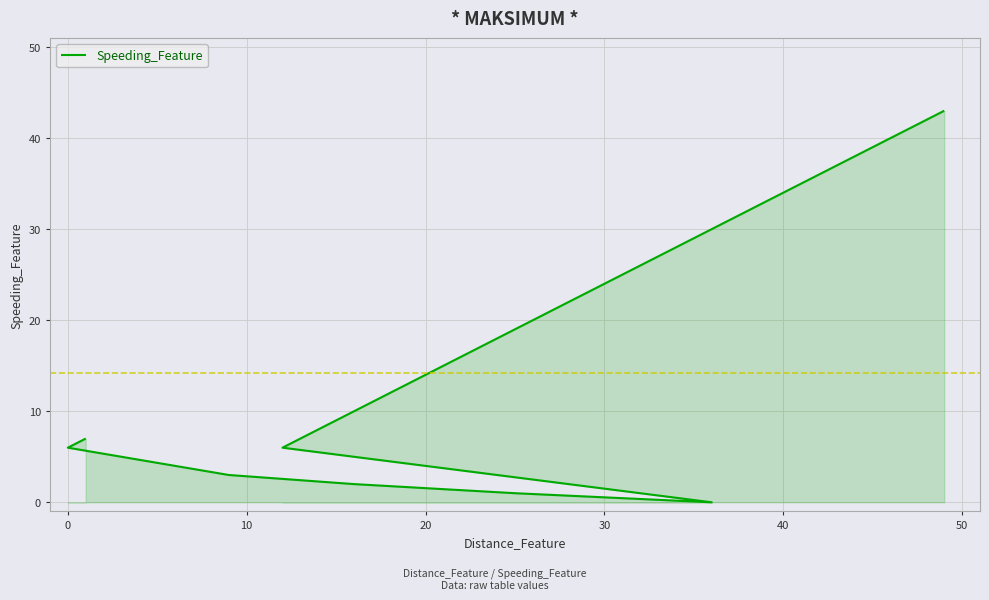

How many positive values are there?

18